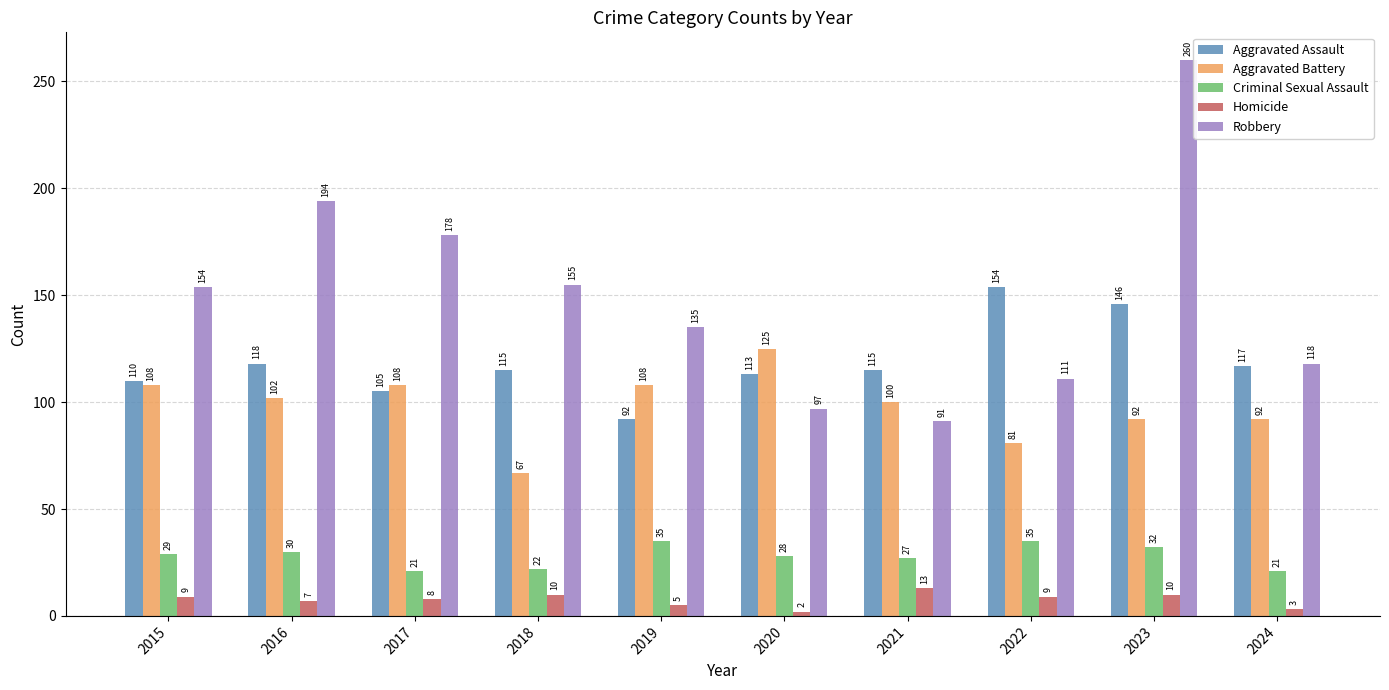

How many distinct data groups are displayed?

5